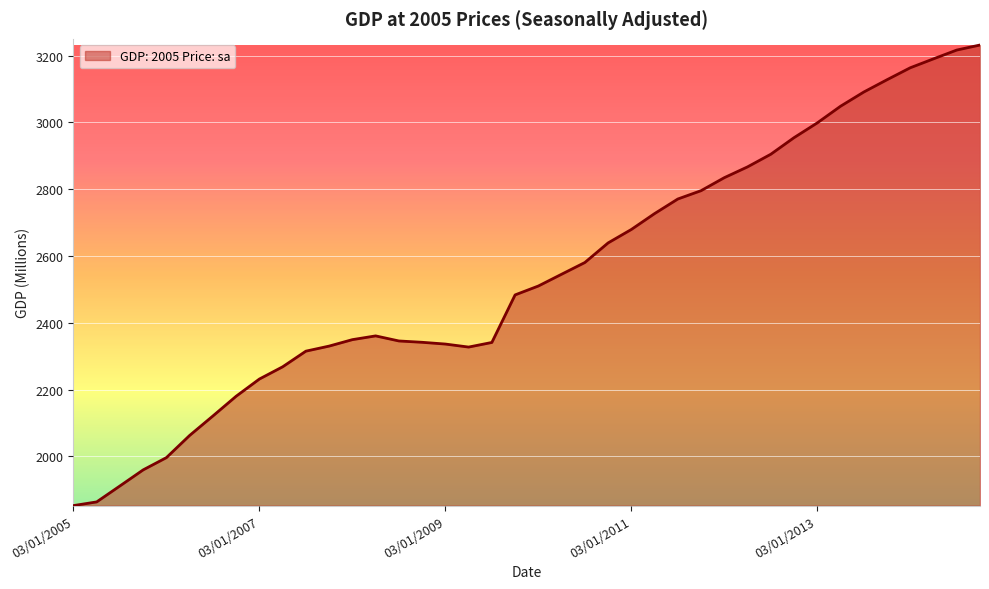

What is the maximum value shown in the chart?

3231.5